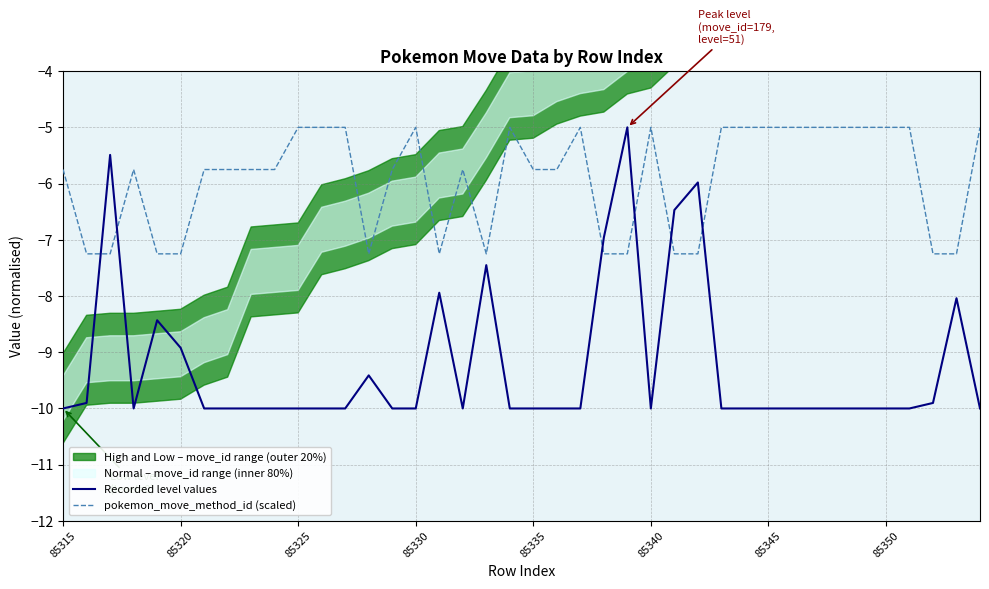

Reading left to right, transcribe all the data shown in this chart.

Recorded level values: -10.0	-9.9	-5.5	-10.0	-8.4	-8.9	-10.0	-10.0	-10.0	-10.0	-10.0	-10.0	-10.0	-9.4	-10.0	-10.0	-7.9	-10.0	-7.5	-10.0	-10.0	-10.0	-10.0	-7.0	-5.0	-10.0	-6.5	-6.0	-10.0	-10.0	-10.0	-10.0	-10.0	-10.0	-10.0	-10.0	-10.0	-9.9	-8.0	-10.0
pokemon_move_method_id (scaled): -5.8	-7.2	-7.2	-5.8	-7.2	-7.2	-5.8	-5.8	-5.8	-5.8	-5.0	-5.0	-5.0	-7.2	-5.8	-5.0	-7.2	-5.8	-7.2	-5.0	-5.8	-5.8	-5.0	-7.2	-7.2	-5.0	-7.2	-7.2	-5.0	-5.0	-5.0	-5.0	-5.0	-5.0	-5.0	-5.0	-5.0	-7.2	-7.2	-5.0